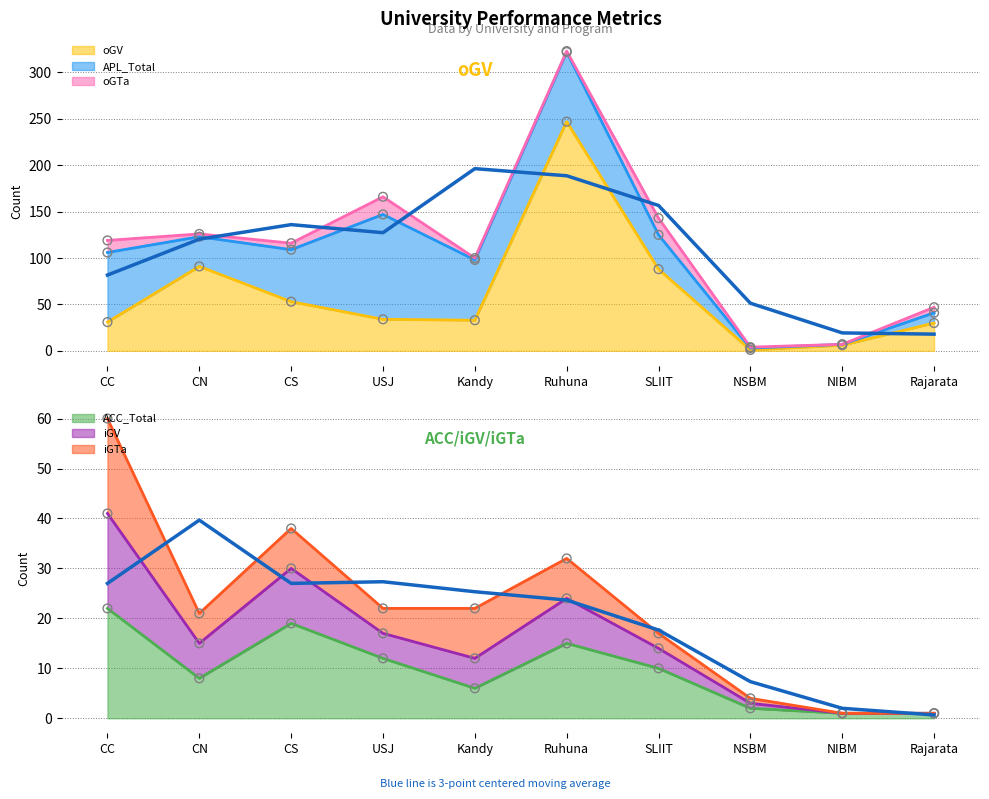

The ACC_Total series shows 12 at USJ. True or false?

True